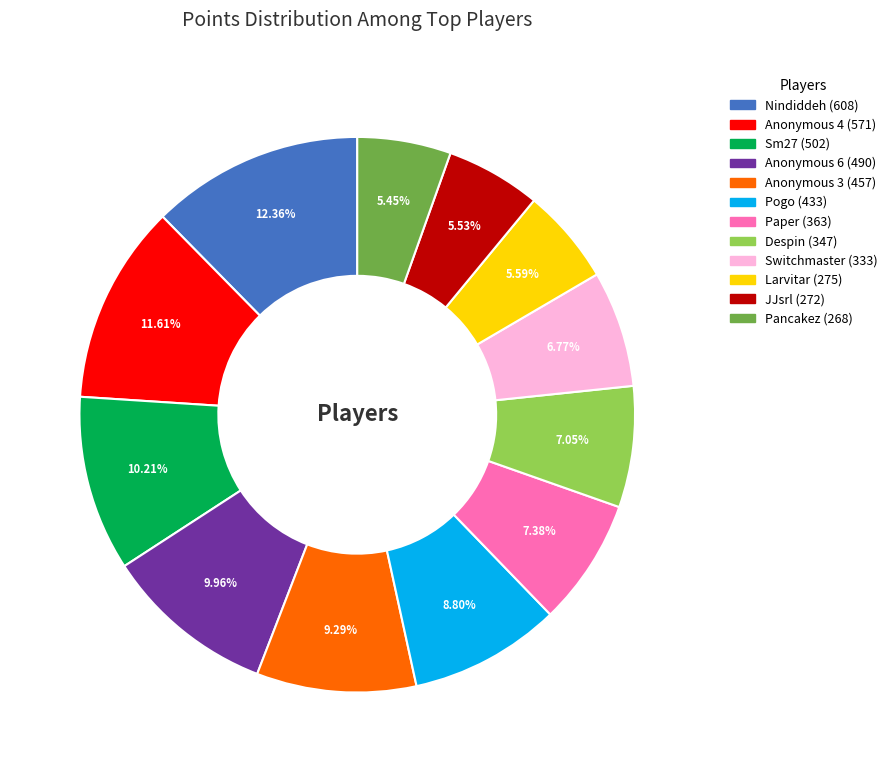

What is the total percentage of Anonymous 6 and Pogo?

18.8%